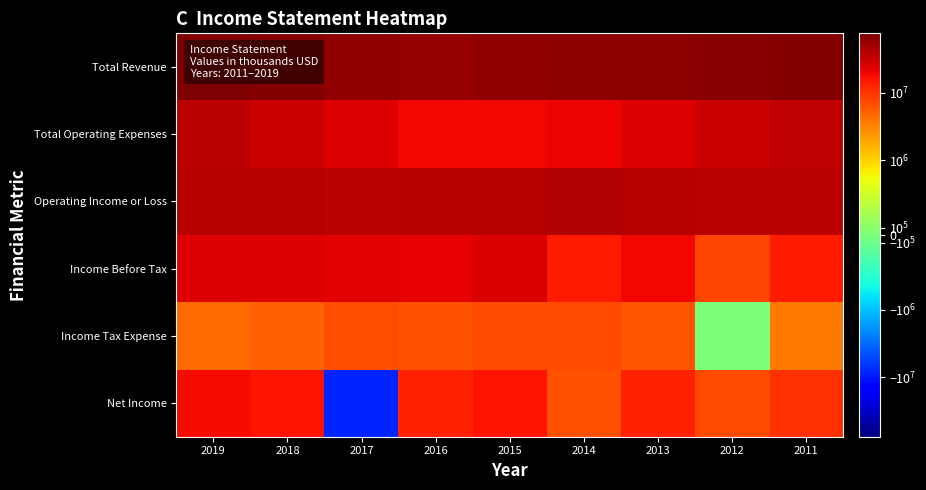

Reading left to right, transcribe all the data shown in this chart.

Total Revenue: 2019=76510000	2018=70828000	2017=61579000	2016=57988000	2015=58551000	2014=61683000	2013=62970000	2012=67298000	2011=71858000
Total Operating Expenses: 2019=37381000	2018=31620000	2017=24021000	2016=19261000	2015=19029000	2014=20518000	2013=23781000	2012=31070000	2011=35545000
Operating Income or Loss: 2019=39129000	2018=39208000	2017=37558000	2016=38727000	2015=39522000	2014=41165000	2013=39189000	2012=36228000	2011=36313000
Income Before Tax: 2019=23901000	2018=23445000	2017=22761000	2016=21477000	2015=24826000	2014=14701000	2013=19802000	2012=7825000	2011=14722000
Income Tax Expense: 2019=4430000	2018=5451000	2017=6788000	2016=6444000	2015=7440000	2014=7197000	2013=6186000	2012=7000	2011=3575000
Net Income: 2019=18171000	2018=16672000	2017=-8048000	2016=13640000	2015=16249000	2014=6688000	2013=13202000	2012=7349000	2011=10855000